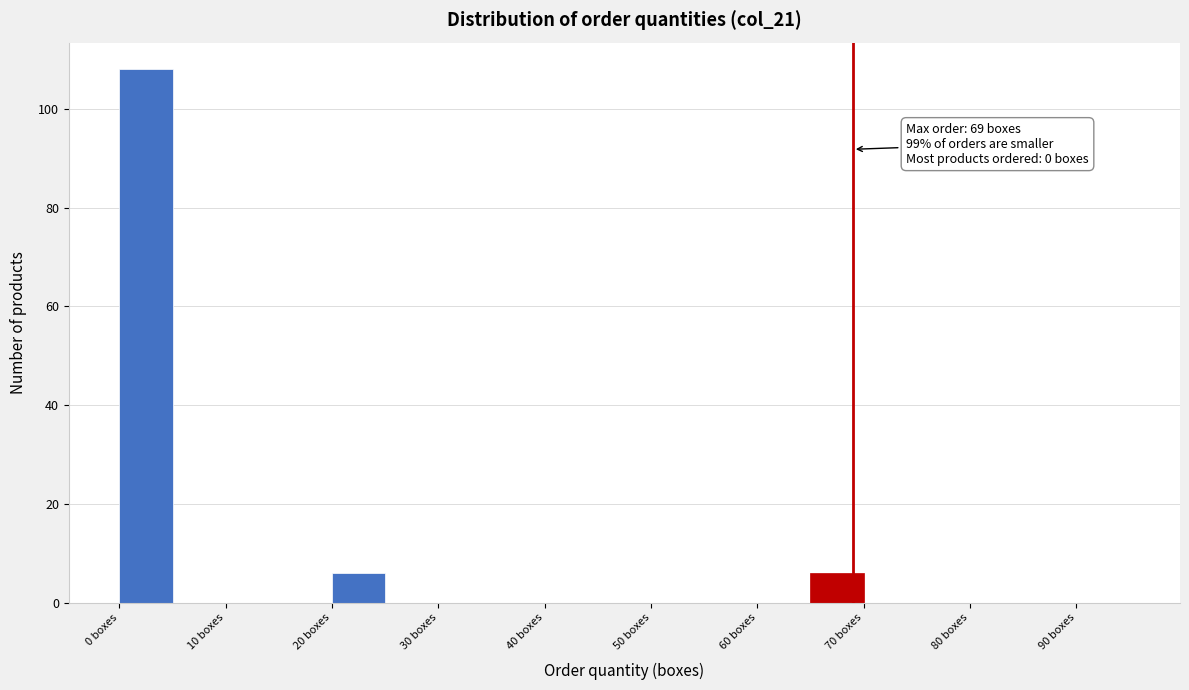

Which range on the x-axis has the tallest bar?

0 to 5